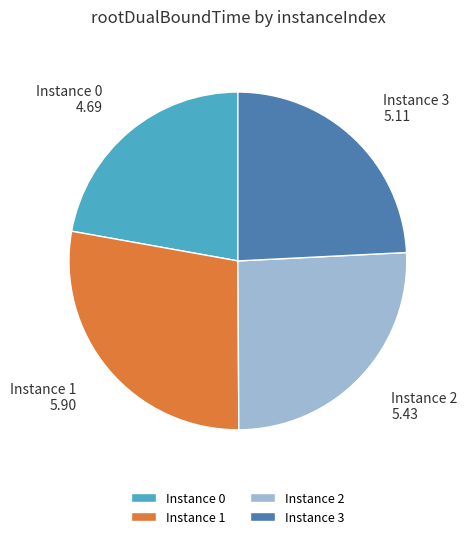

What is the largest slice in the pie chart?

Instance 1